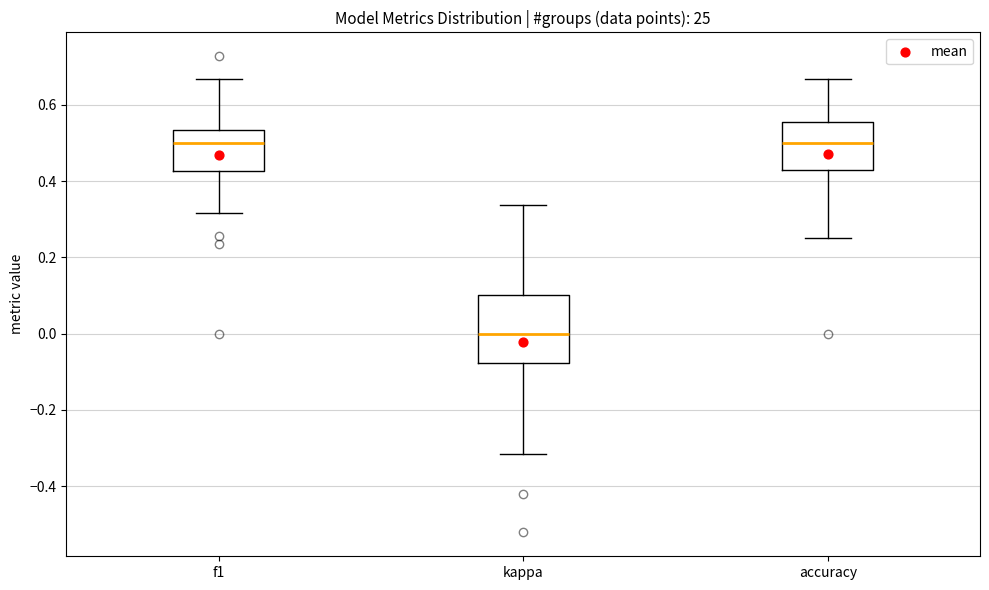

Which box is the tallest, from its lower edge to its upper edge?

kappa